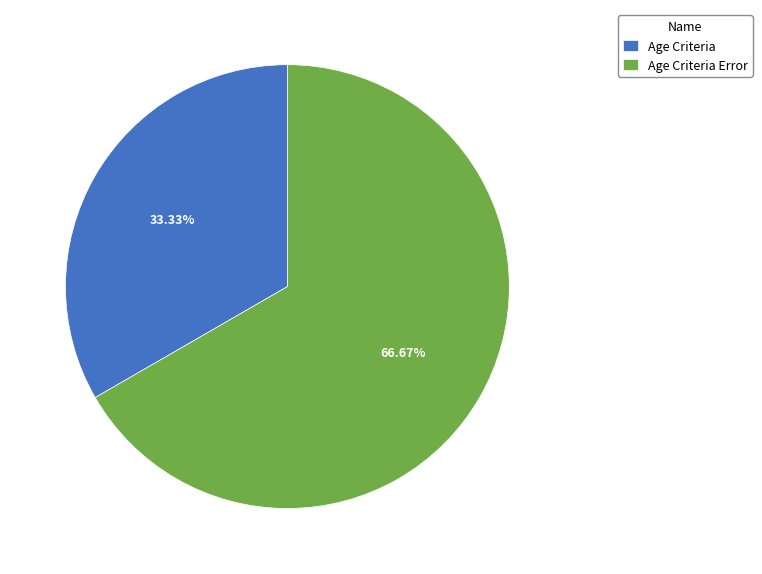

Combined, what portion of the pie is Age Criteria and Age Criteria Error?

100.0%